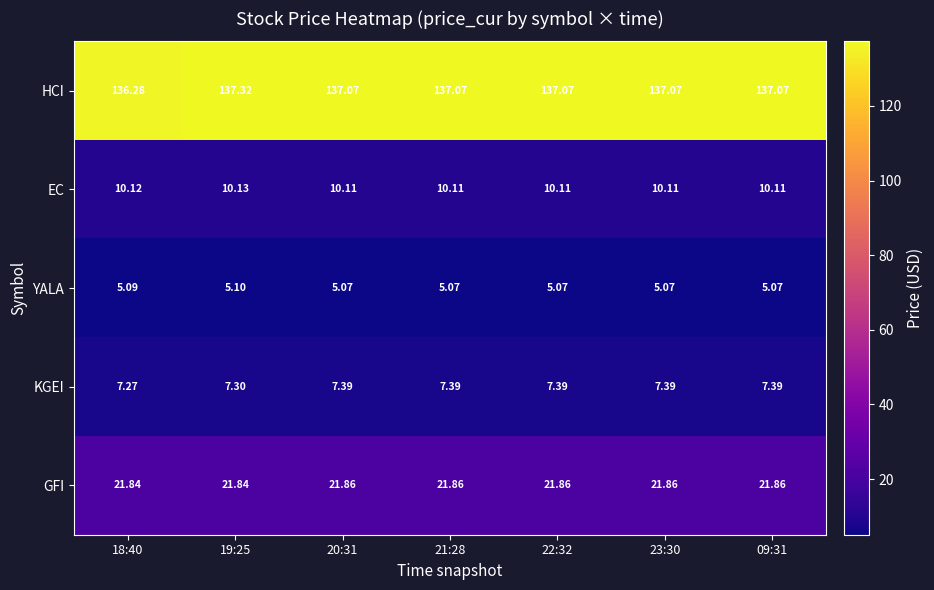

What is the spread (max minus min) of values at 20:31?

132.0